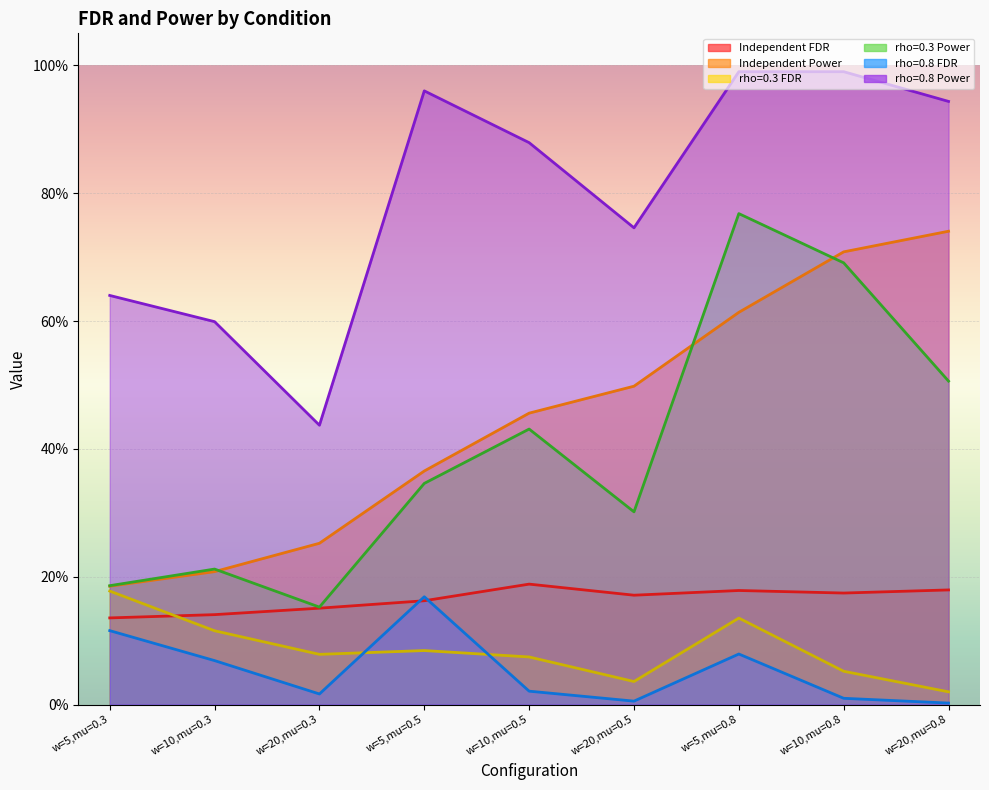

True or false: rho=0.8 FDR and rho=0.8 Power intersect in this chart.

False